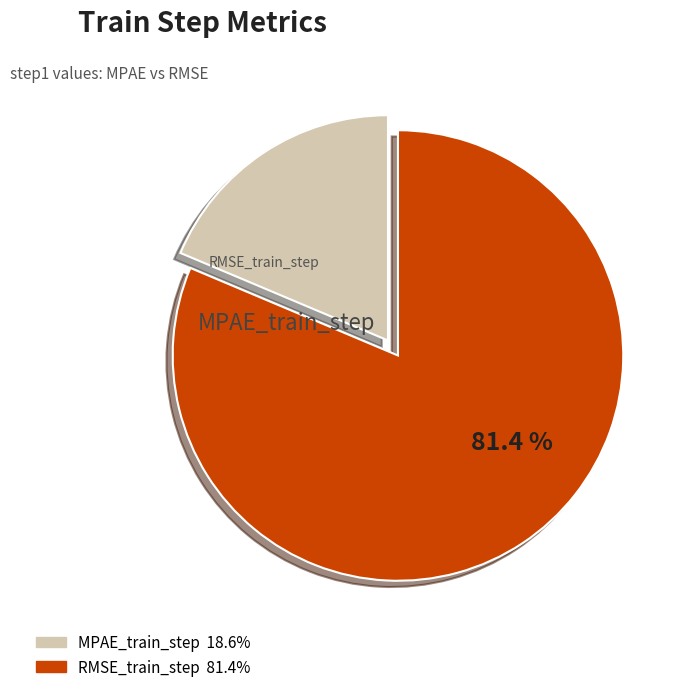

What is the change in value from MPAE_train_step to RMSE_train_step?

+0.2